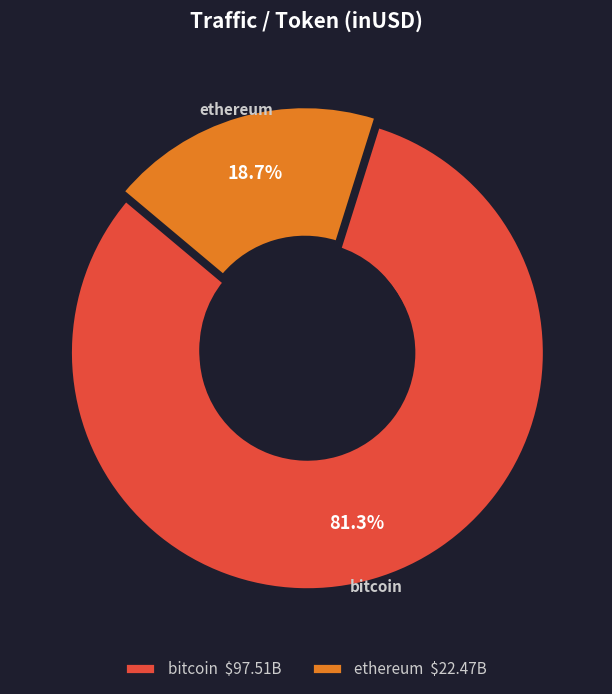

Count the number of slices in the pie.

2